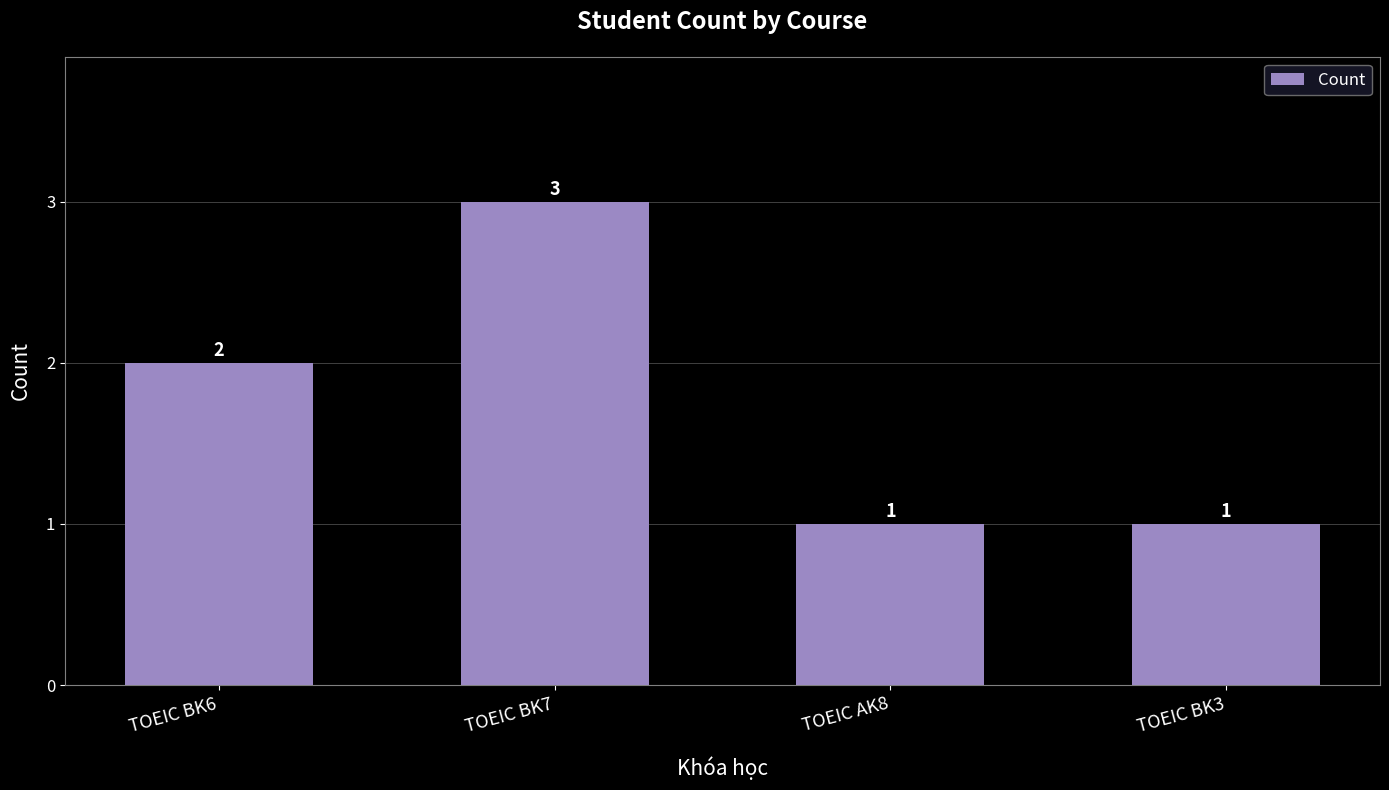

Does the chart contain stacked bars?

No